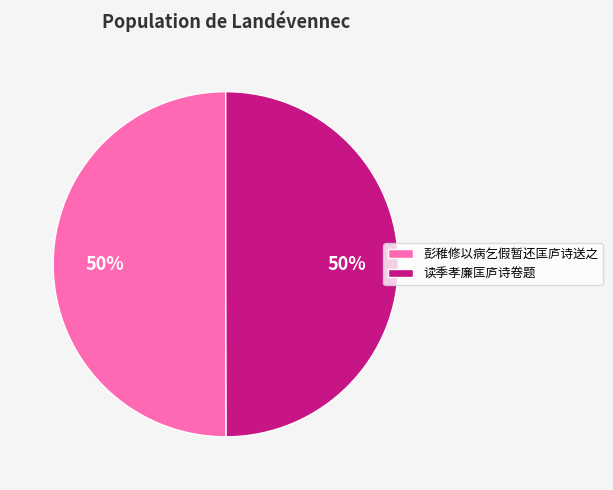

To the nearest percent, what is the average slice percentage?

50%